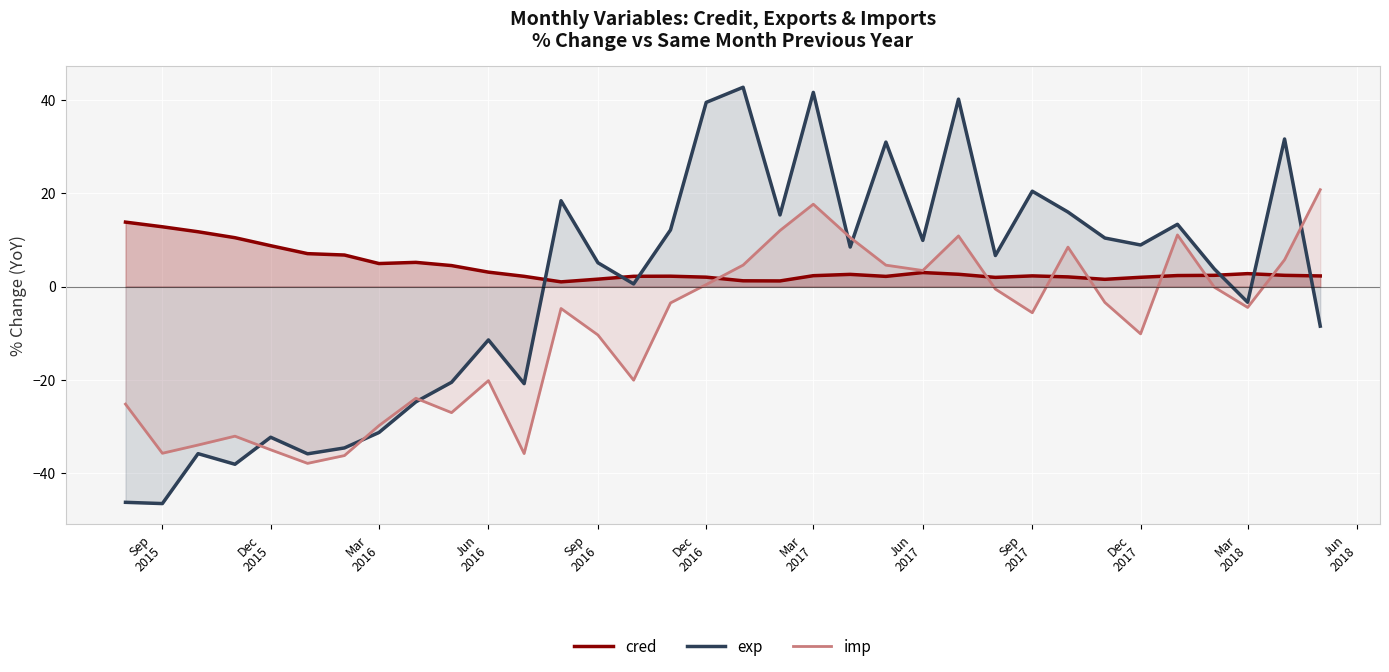

True or false: cred and exp intersect in this chart.

True